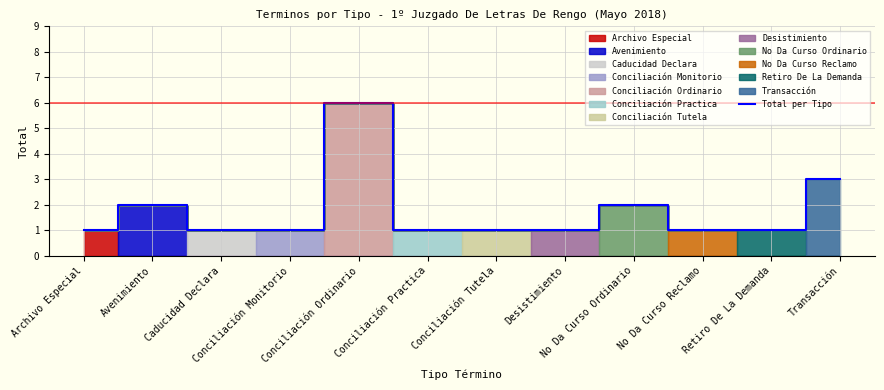

Count the values in the range 1 to 2.

10